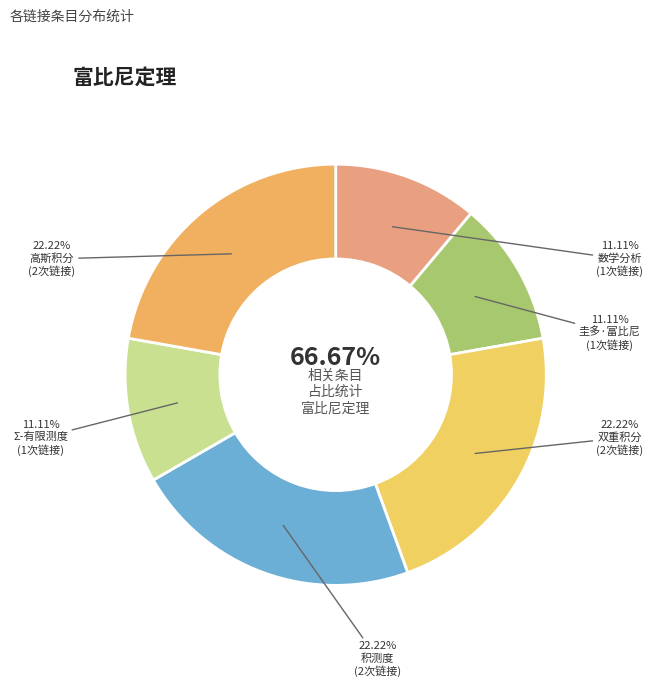

True or false: 数学分析 accounts for 11% of the total.

True